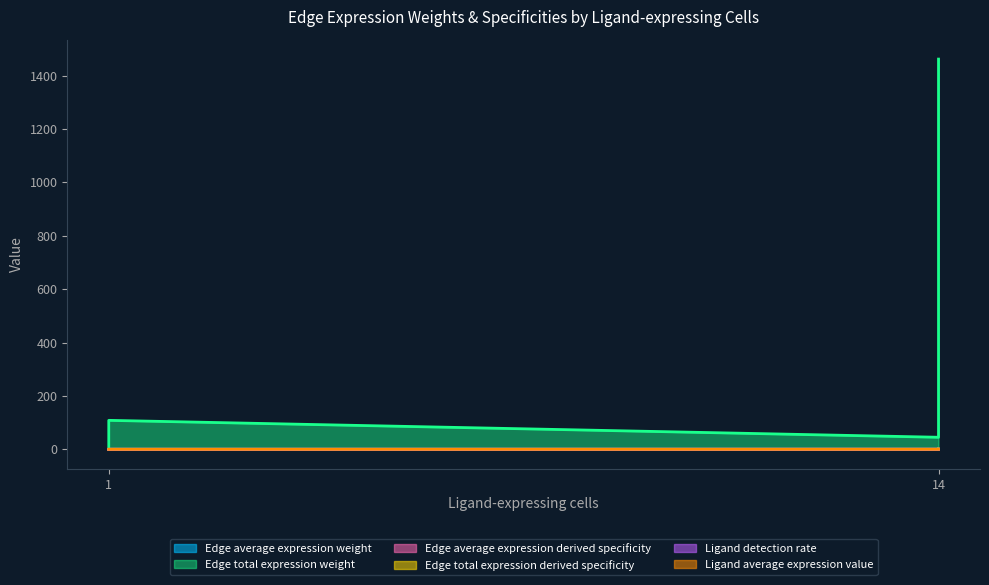

Which category has the lowest value across all series?

1